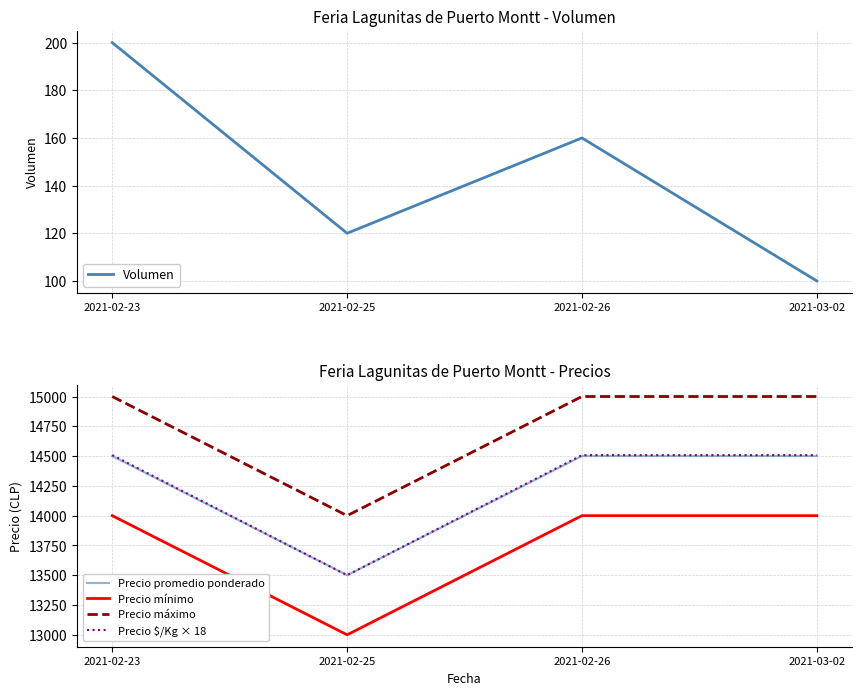

How many lines are shown in the chart?

5